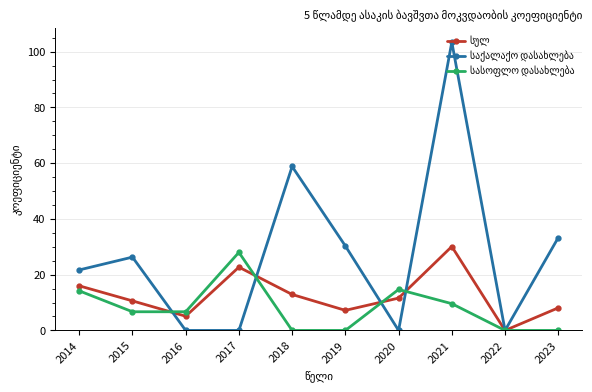

What is the difference between the highest and lowest values at 2017?

28.0